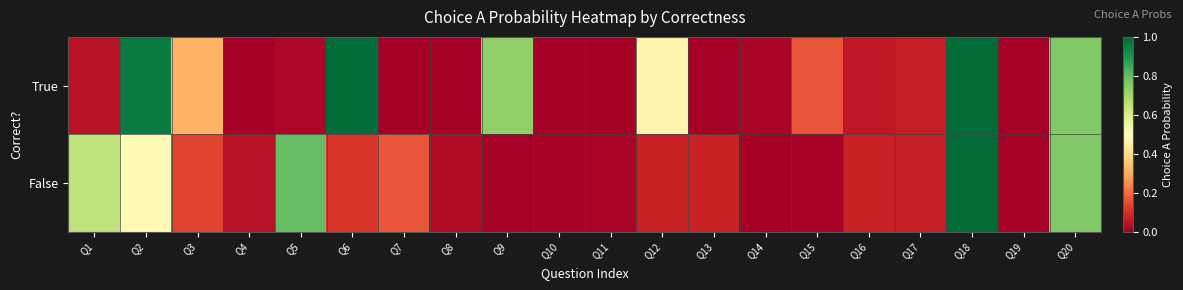

How many distinct data groups are displayed?

2